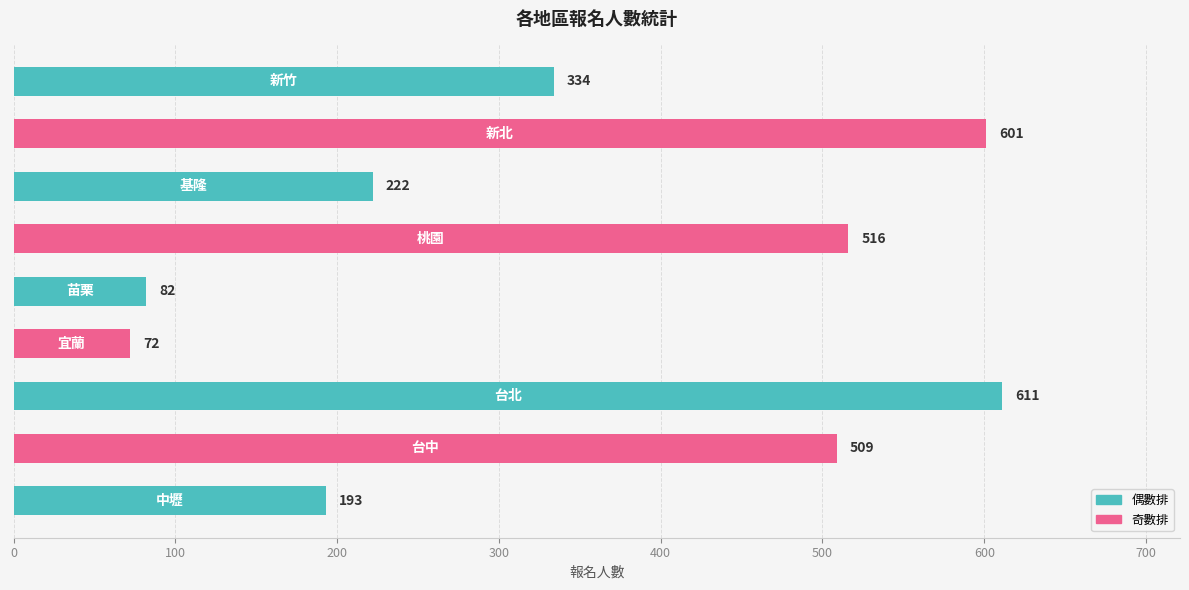

What is the smallest value displayed?

72